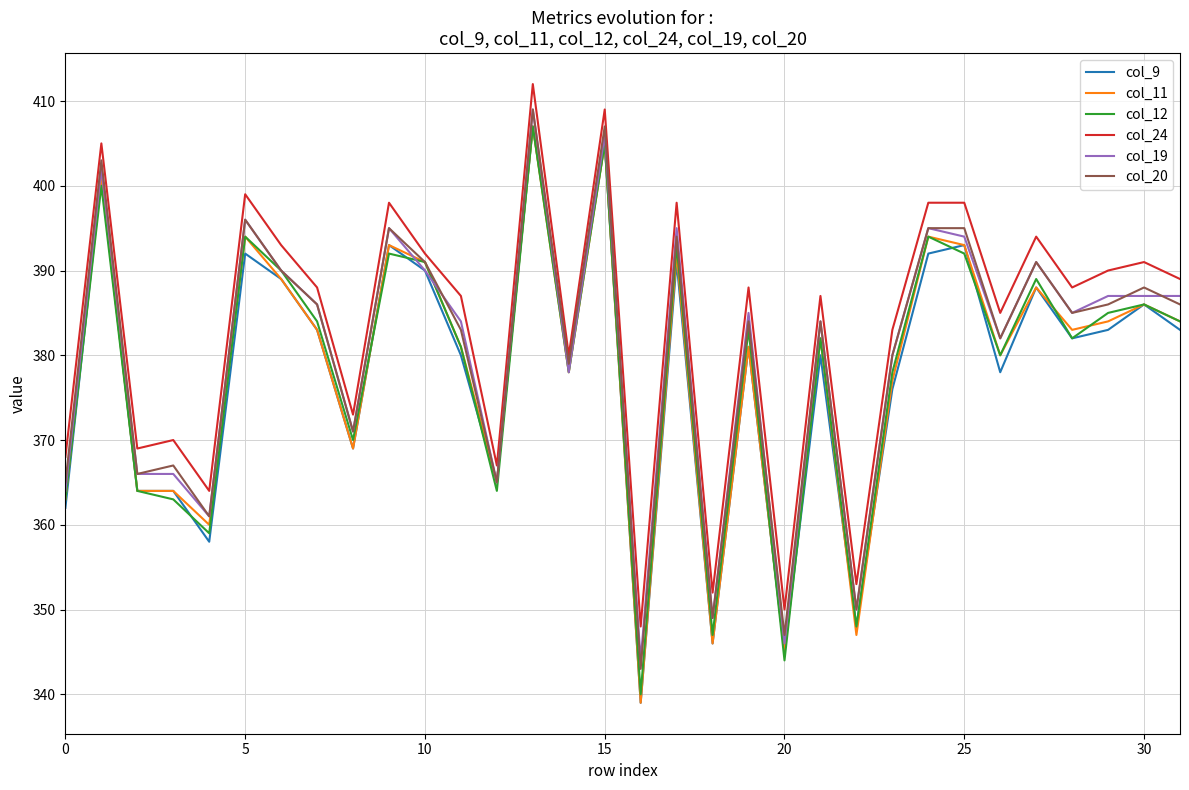

True or false: col_11 and col_24 intersect in this chart.

False